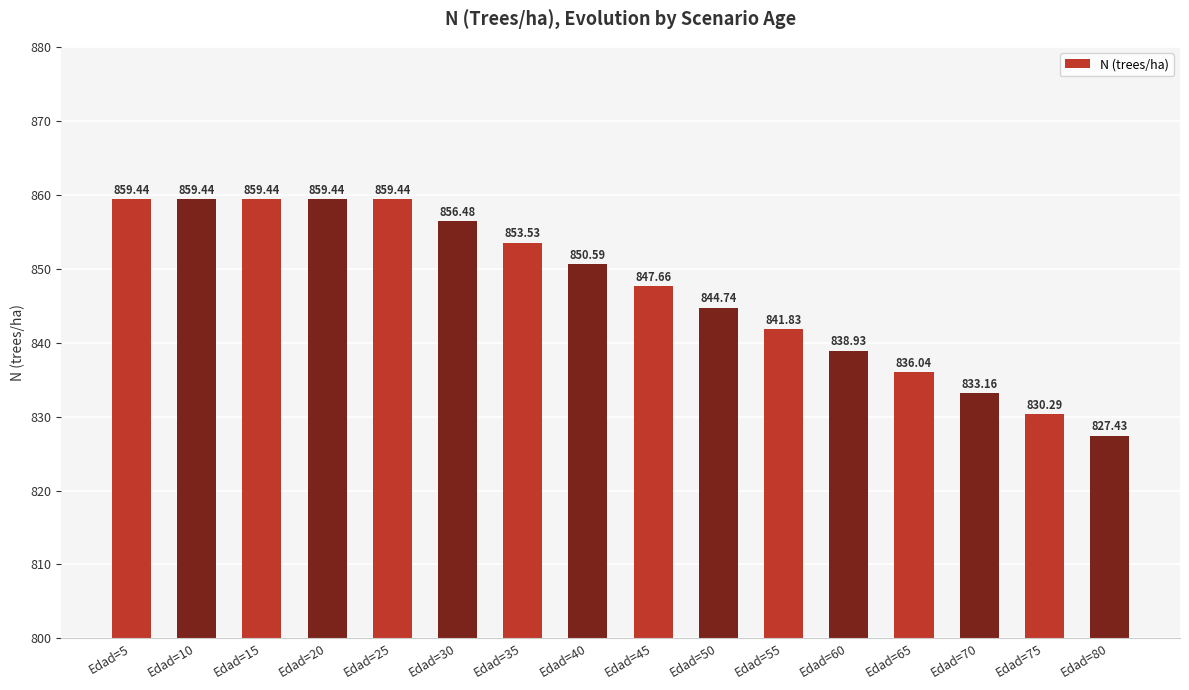

What is the difference between the values at Edad=35 and Edad=15?

5.9